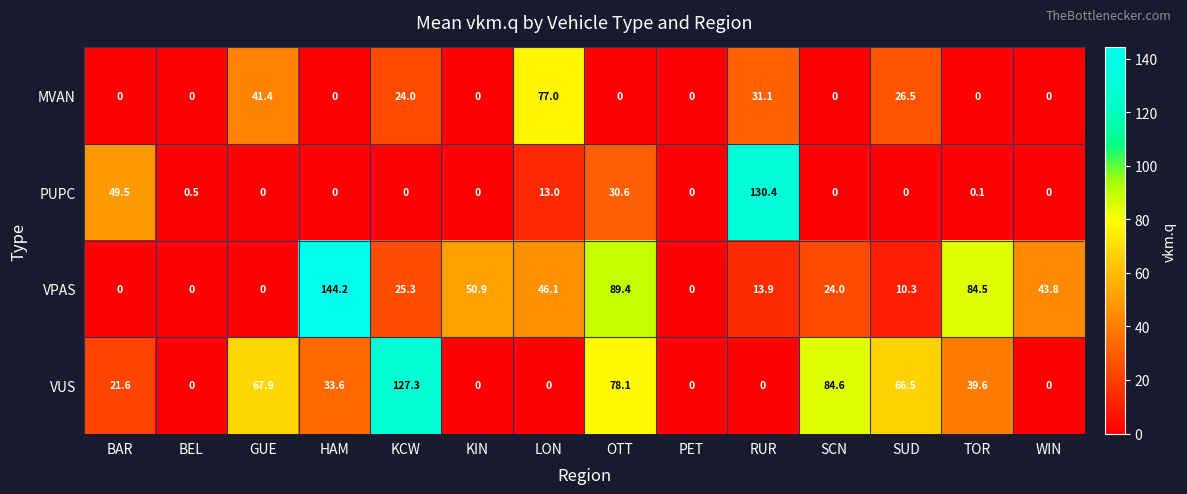

The VUS series shows 0.0 at KIN. True or false?

True